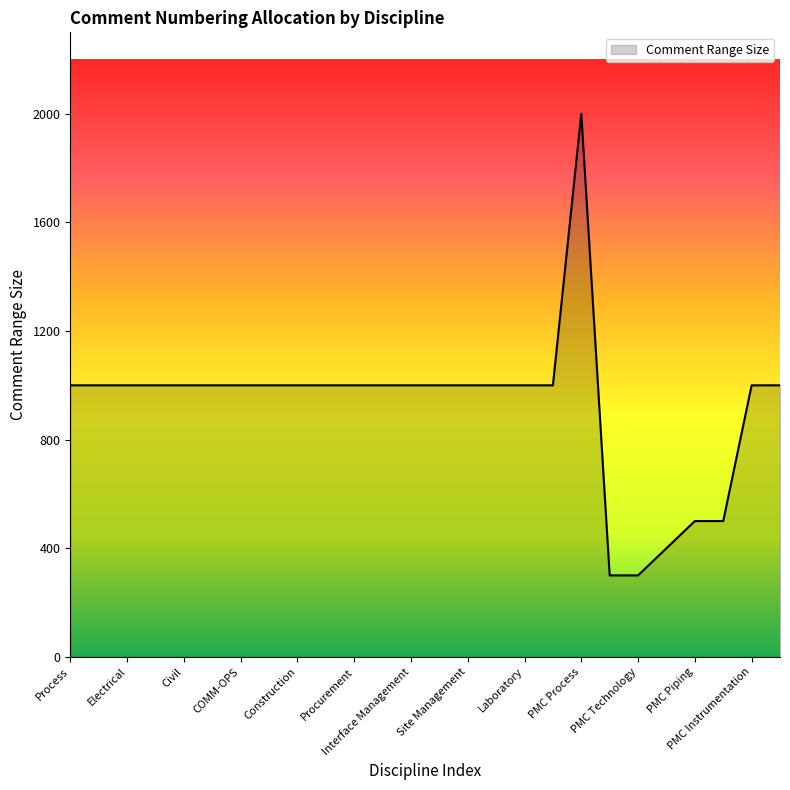

What is the greatest value displayed?

2000